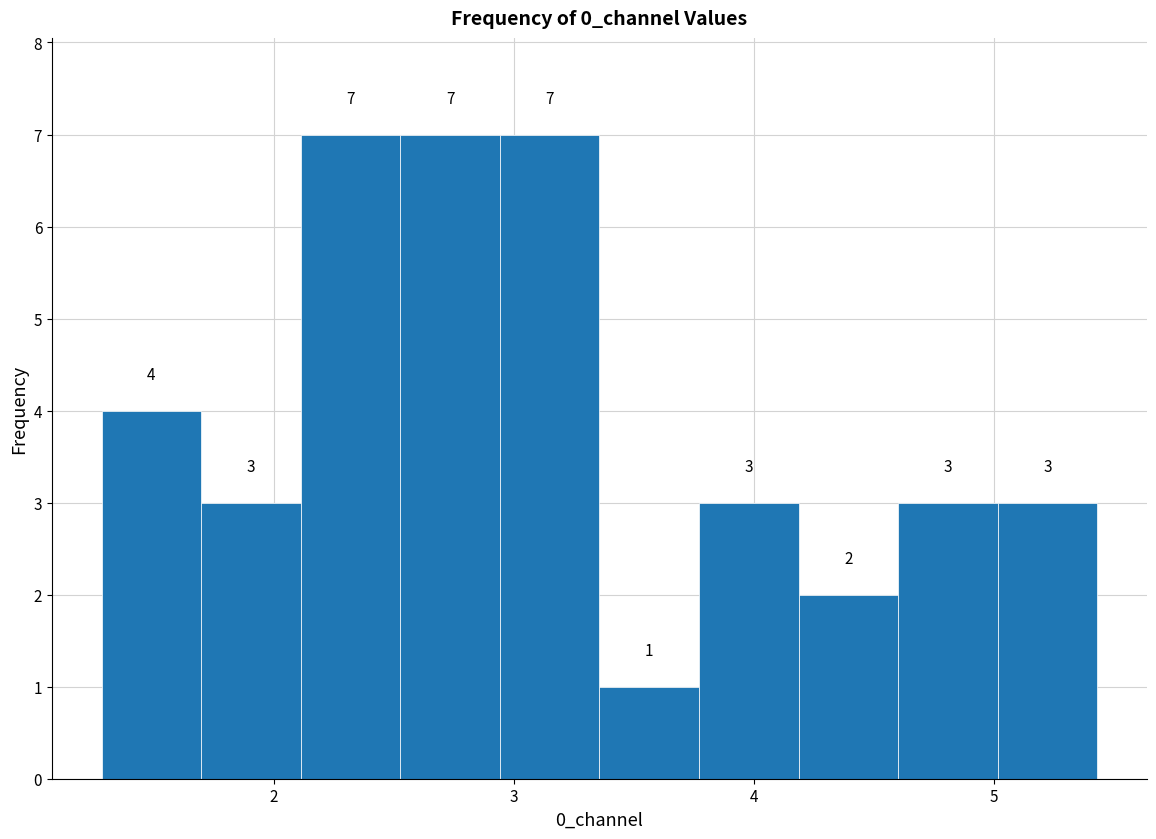

Reading left to right, list every bar in this chart as the range it spans on the x-axis followed by its height. The bar edges are not printed on the chart, so give them approximately, as read against the axis.

1.3 to 1.7: 4
1.7 to 2.1: 3
2.1 to 2.5: 7
2.5 to 2.9: 7
2.9 to 3.4: 7
3.4 to 3.8: 1
3.8 to 4.2: 3
4.2 to 4.6: 2
4.6 to 5.0: 3
5.0 to 5.4: 3